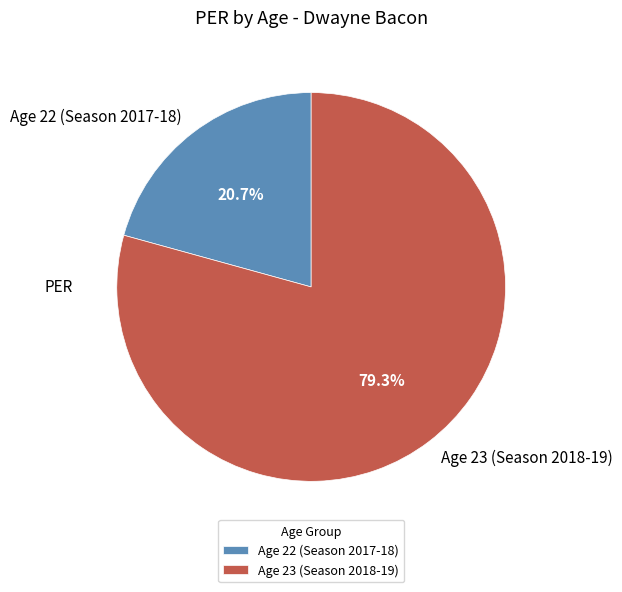

Is there any slice that represents more than half of the pie?

Yes